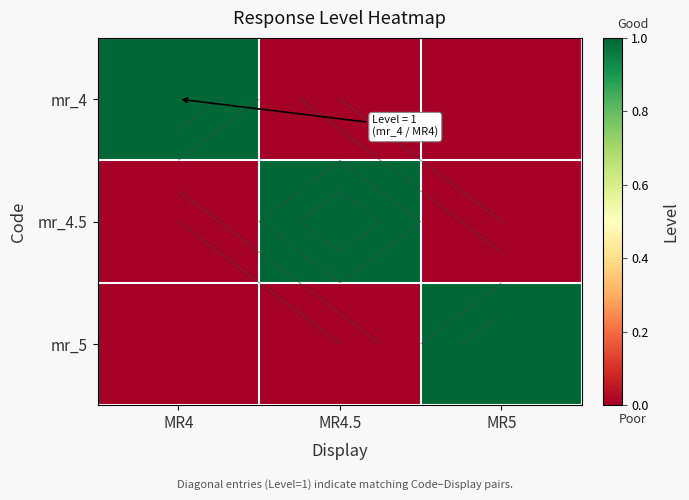

Which series has the largest total across all categories?

mr_4